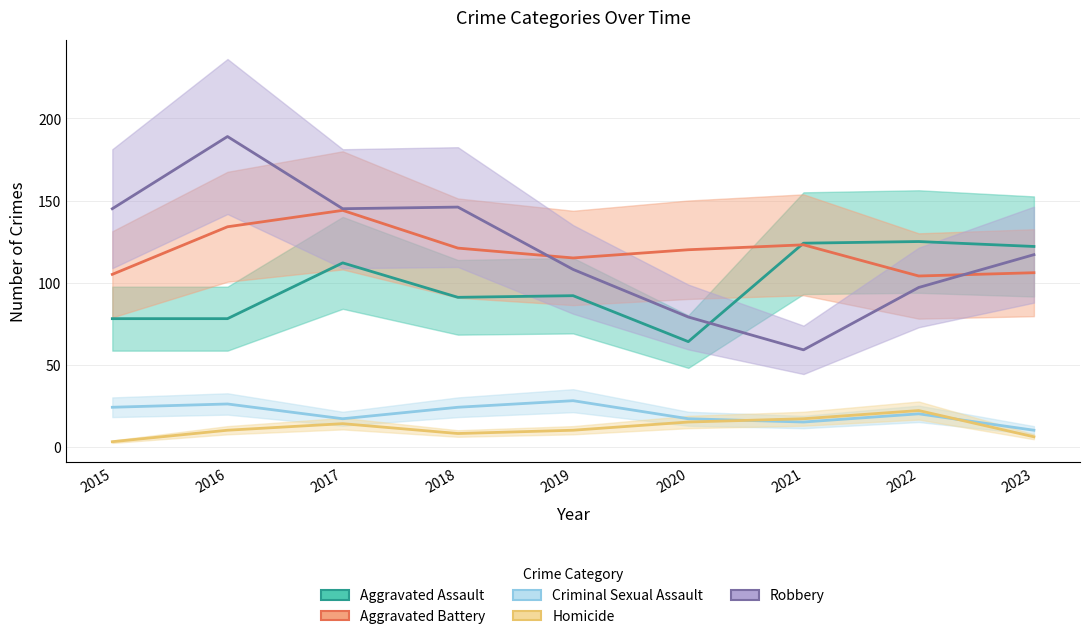

Rank the categories by Homicide value from lowest to highest.

2015, 2023, 2018, 2016, 2019, 2017, 2020, 2021, 2022